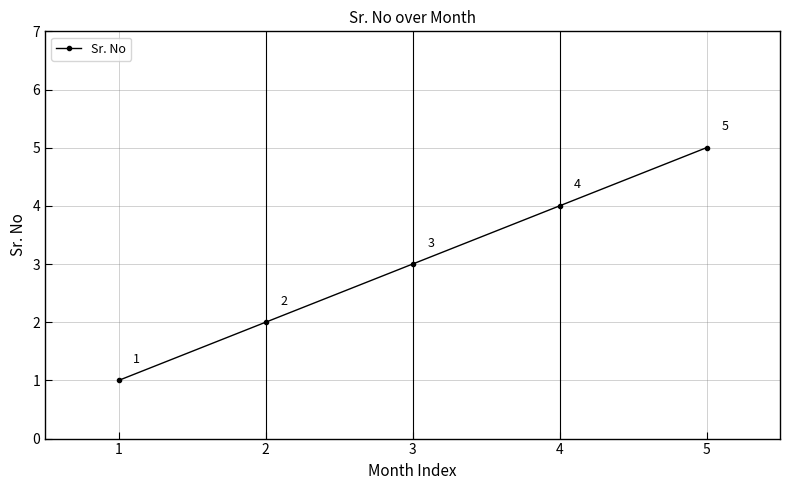

Rank the categories by value from lowest to highest.

1, 2, 3, 4, 5